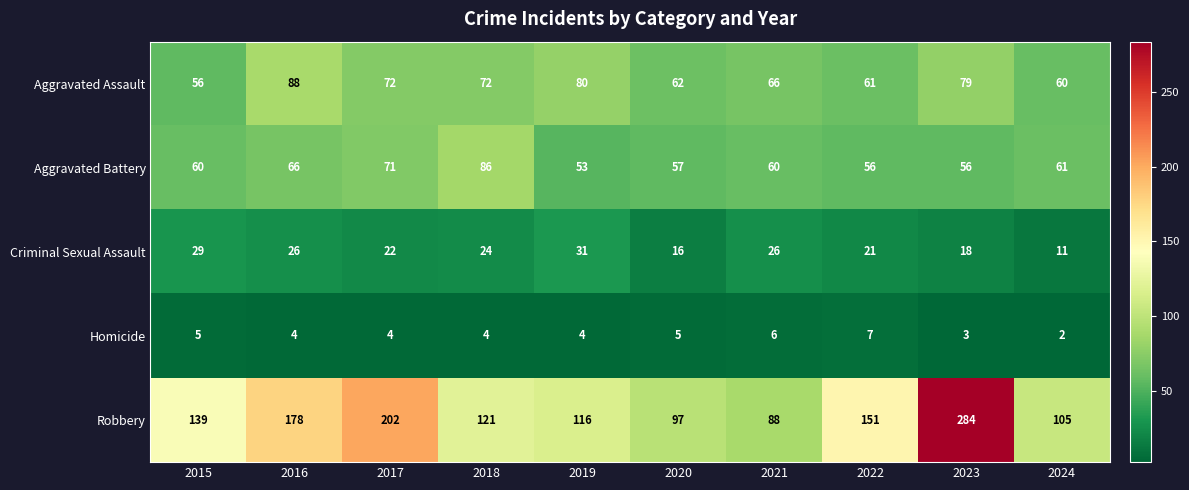

Rank the series at 2024 from lowest to highest value.

Homicide, Criminal Sexual Assault, Aggravated Assault, Aggravated Battery, Robbery